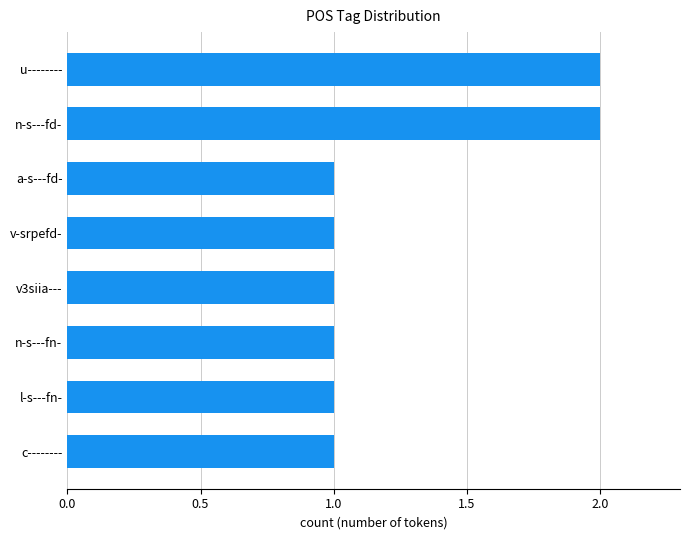

How many values are between 1 and 2?

8